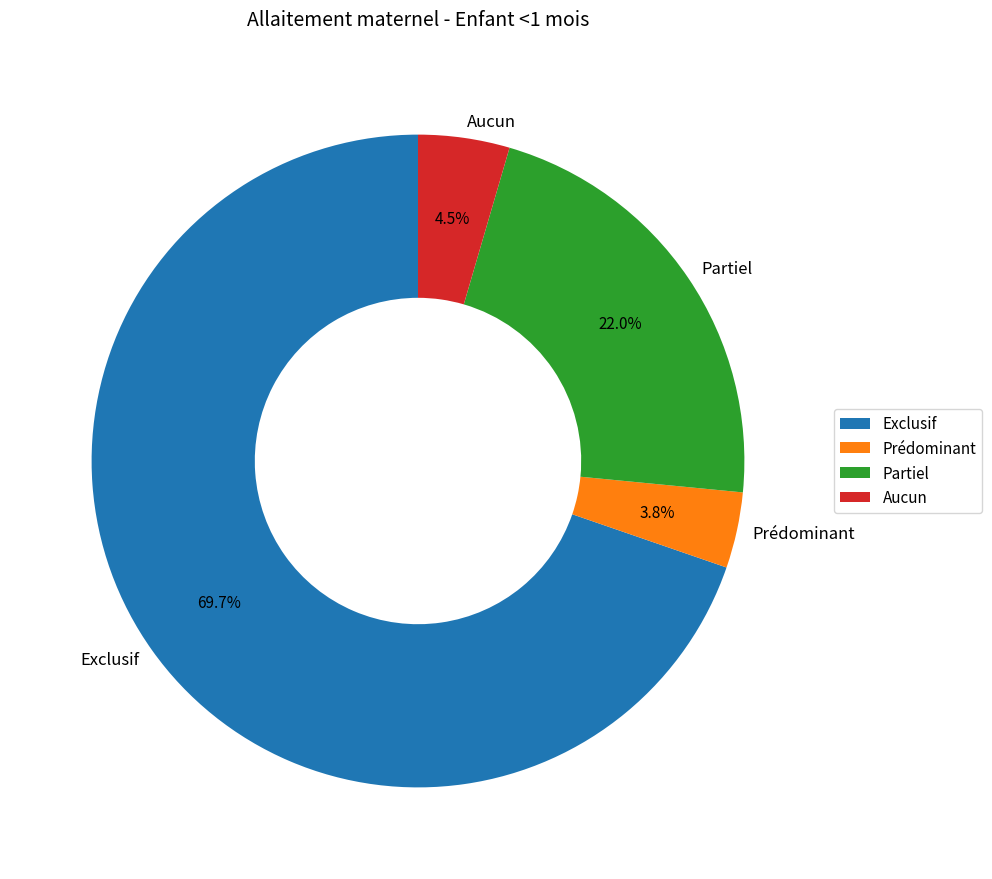

Which category has the biggest portion of the pie?

Exclusif